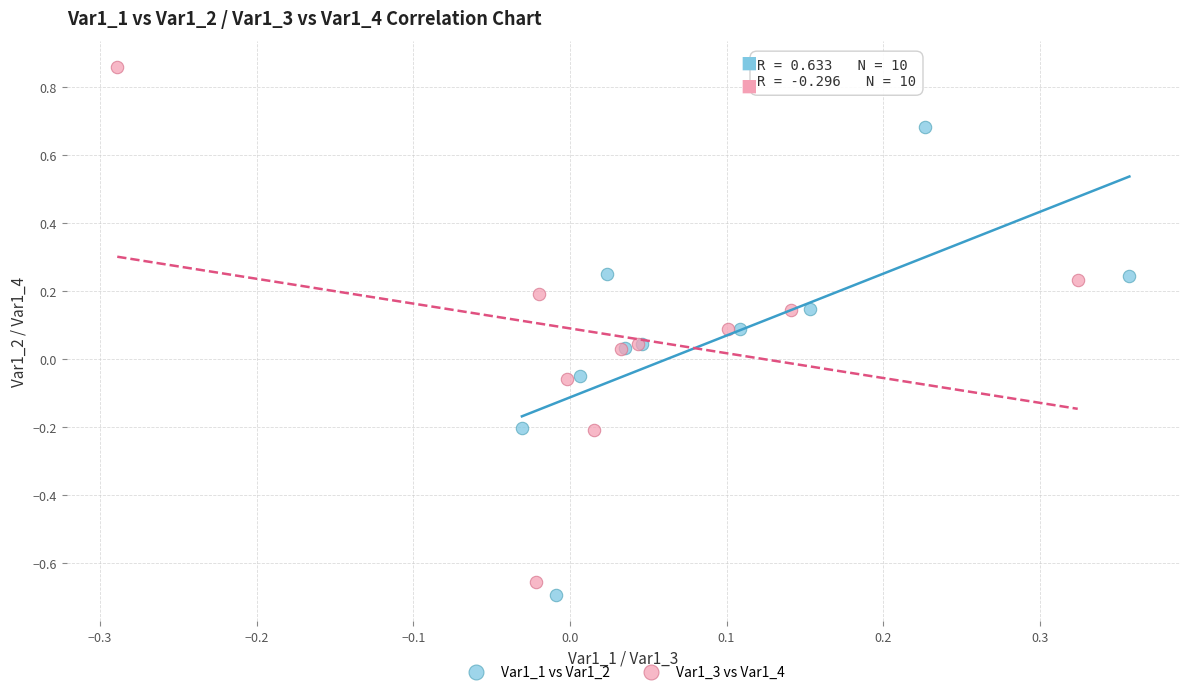

Which series has the widest spread of Y values?

Var1_3 vs Var1_4